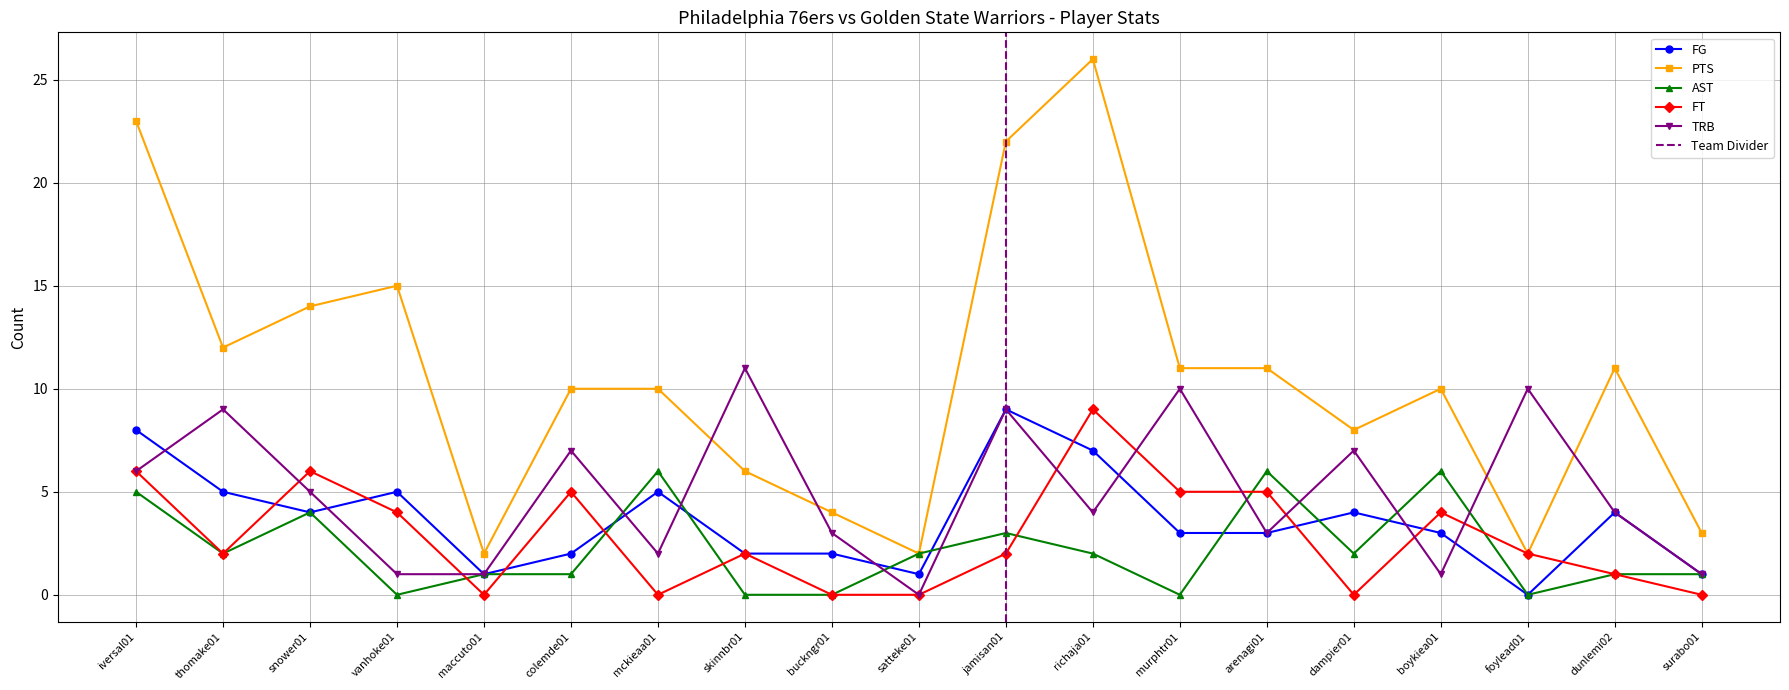

What is the value of the AST point at the 5th from the left?

1